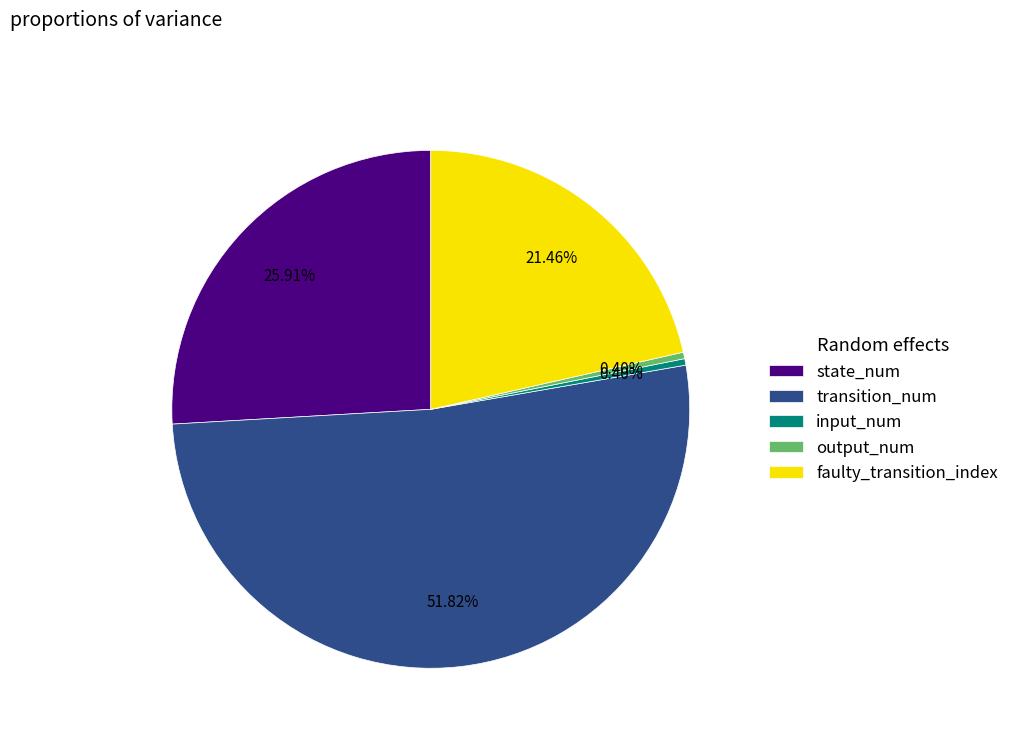

Which category has the biggest portion of the pie?

transition_num